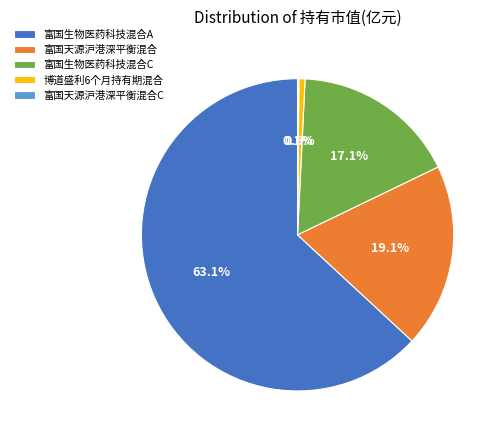

What is the total percentage of 富国天源沪港深平衡混合 and 富国生物医药科技混合A?

82.2%